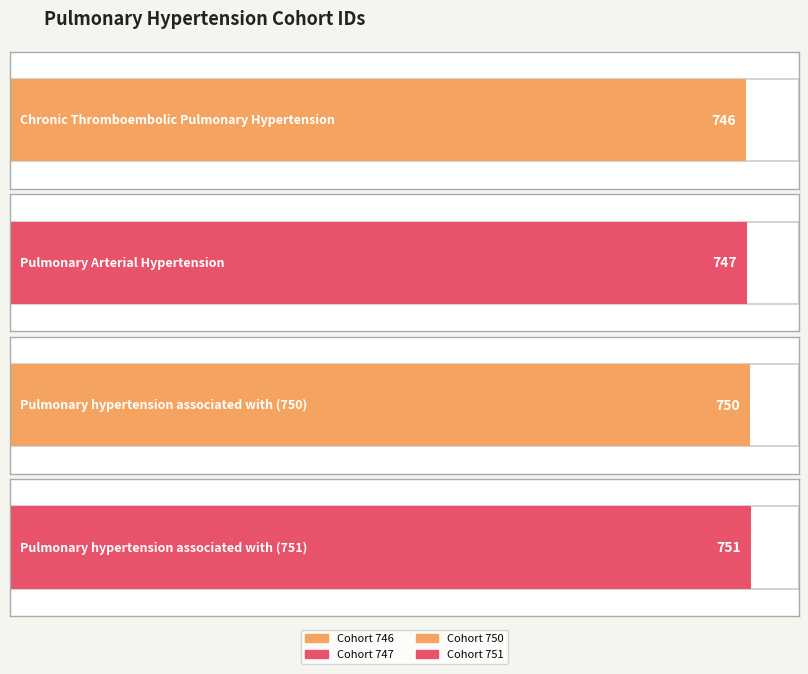

What is the change in value from Chronic Thromboembolic
Pulmonary Hypertension to Pulmonary hypertension
associated with (751)?

+5